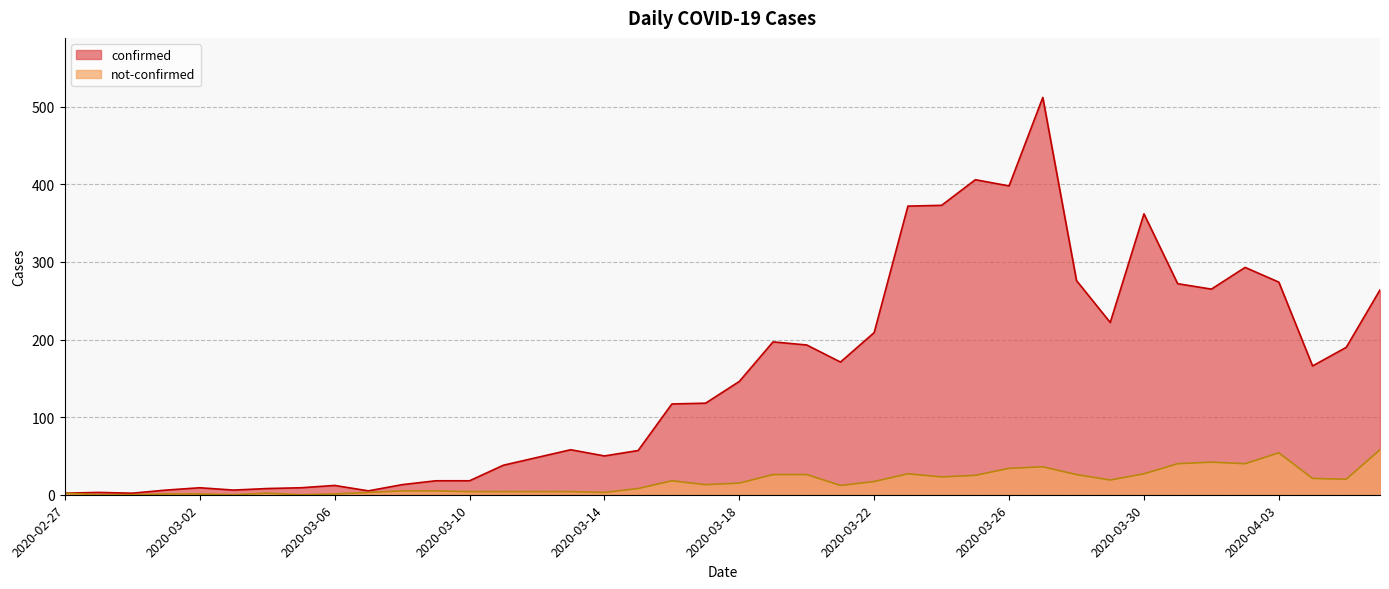

At which category does confirmed reach its first local peak?

2020-02-28